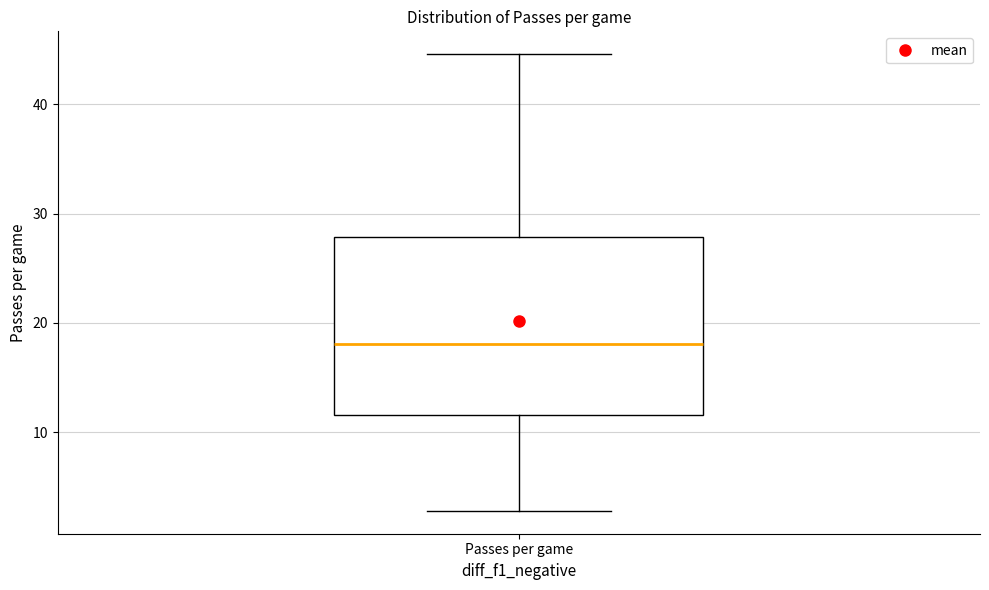

Transcribe this box plot: give where the median line is, the range the box spans, and where the two whiskers end, as read against the y-axis. The values are not printed on the chart, so give them approximately, as read against the axis.

median 18, box 12 to 28, whiskers 3 to 45